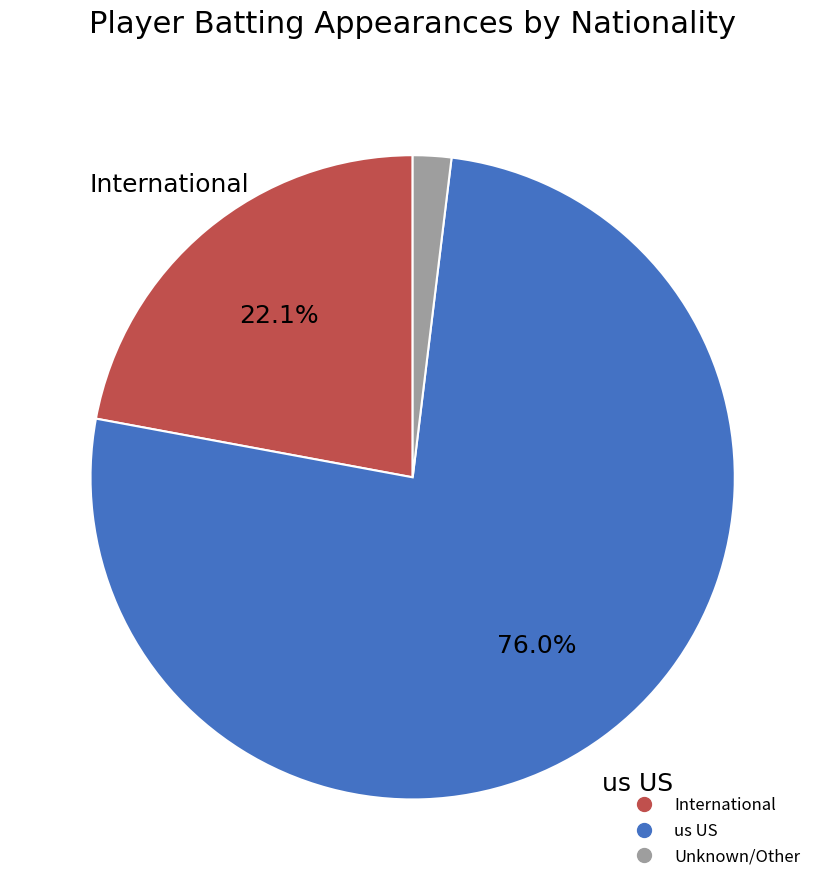

Is there any slice that represents more than half of the pie?

Yes